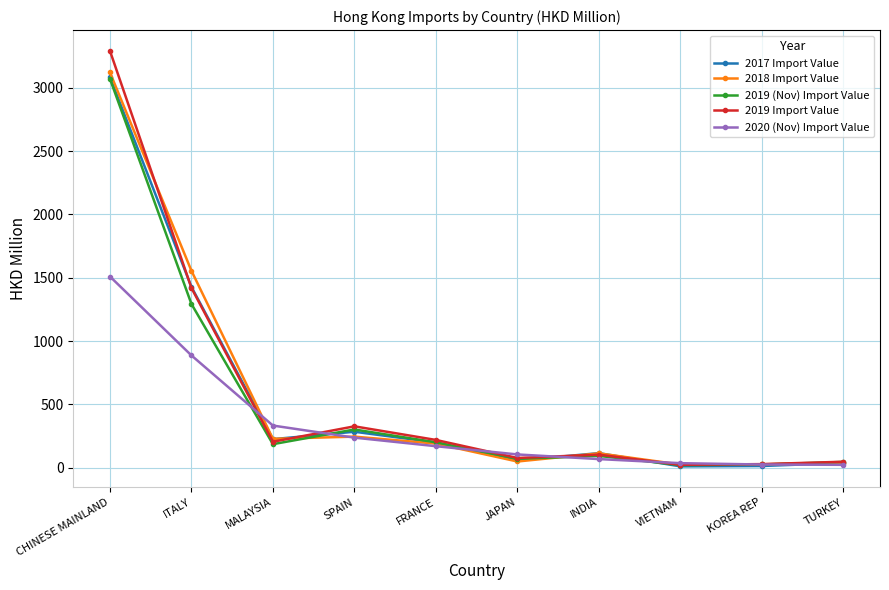

At which category does 2017 Import Value reach its first local peak?

SPAIN